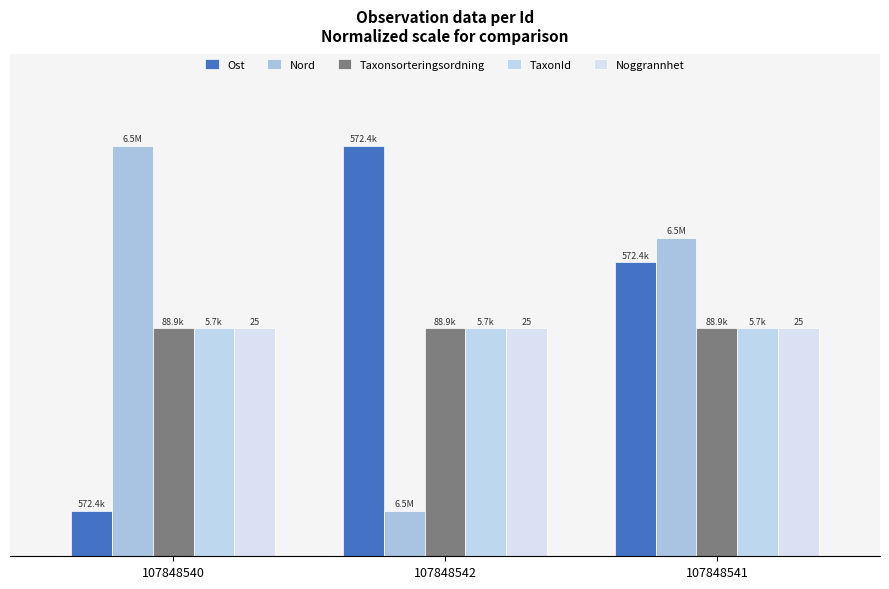

Reading left to right, what are all the values shown in this chart?

Ost: 20.0	180.0	129.1
Nord: 180.0	20.0	139.7
Taxonsorteringsordning: 100.0	100.0	100.0
TaxonId: 100.0	100.0	100.0
Noggrannhet: 100.0	100.0	100.0